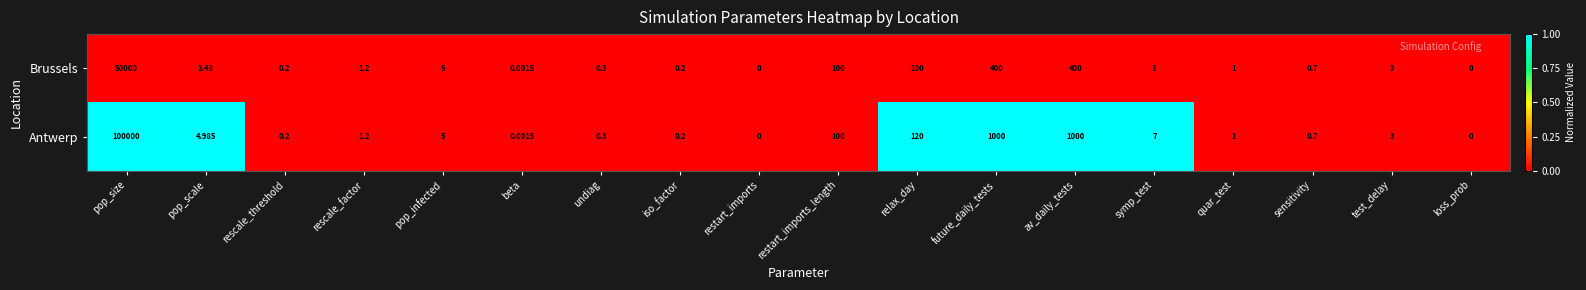

Count the number of data series in this chart.

2